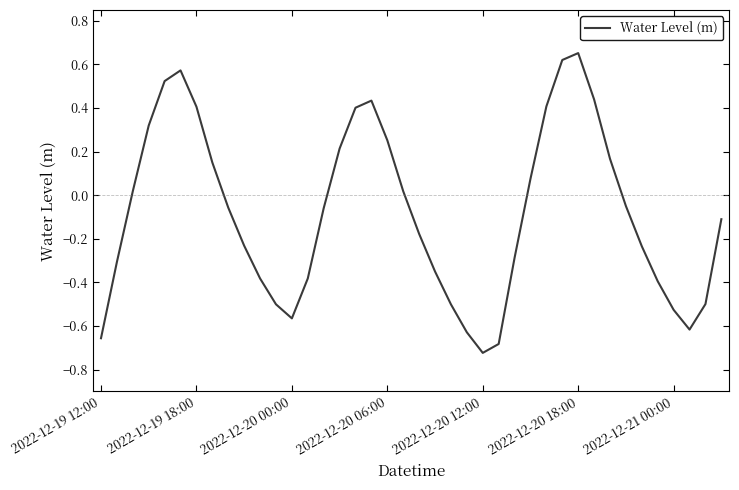

What is the difference between the maximum and minimum values?

1.4